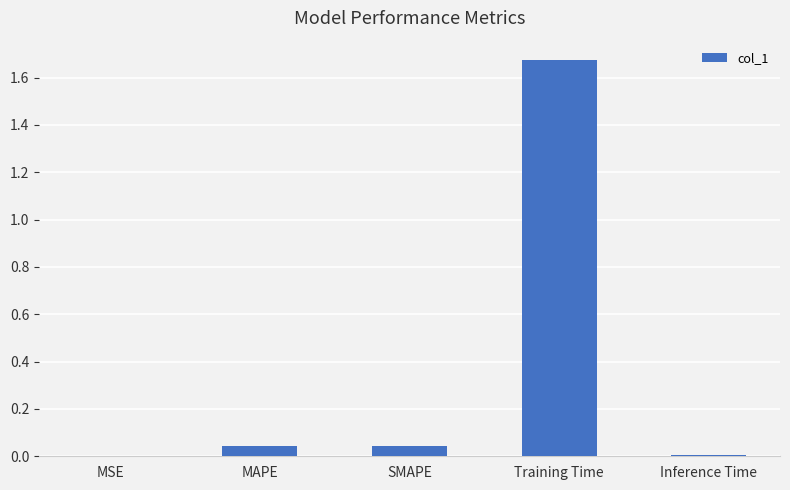

How many distinct data groups are displayed?

1